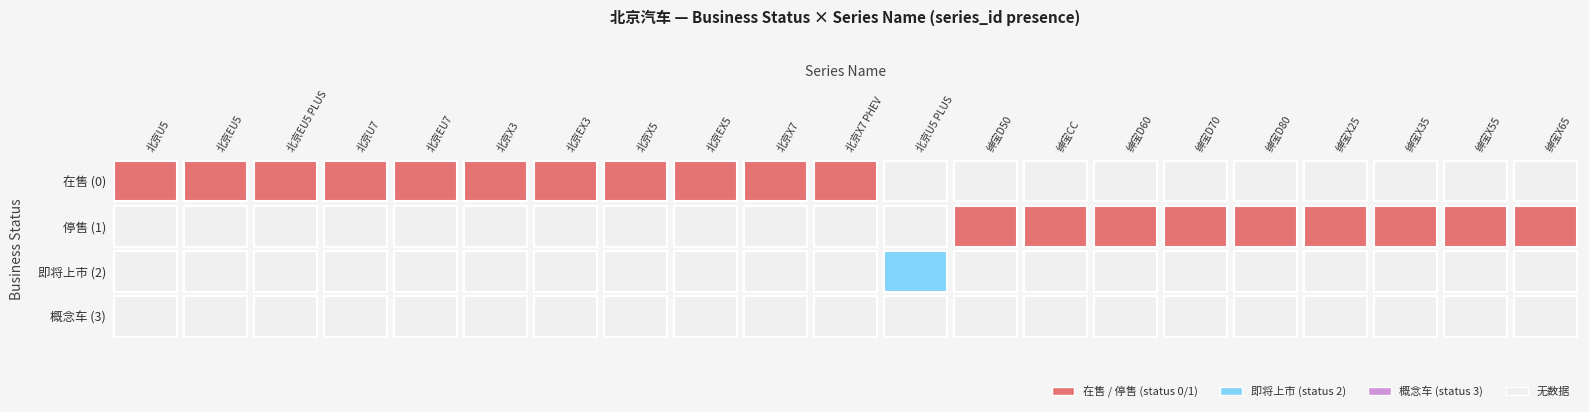

Is it true that 0 equals 3342 at 16?

False